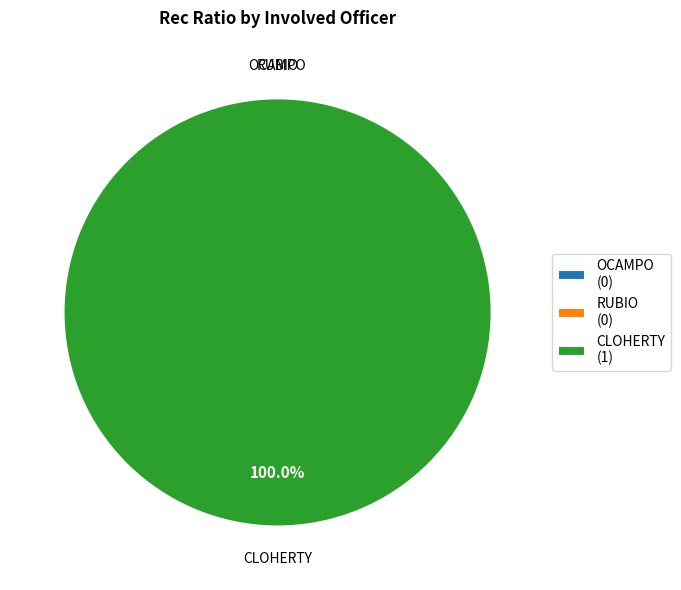

To the nearest percent, what percentage of the pie is CLOHERTY?

100%